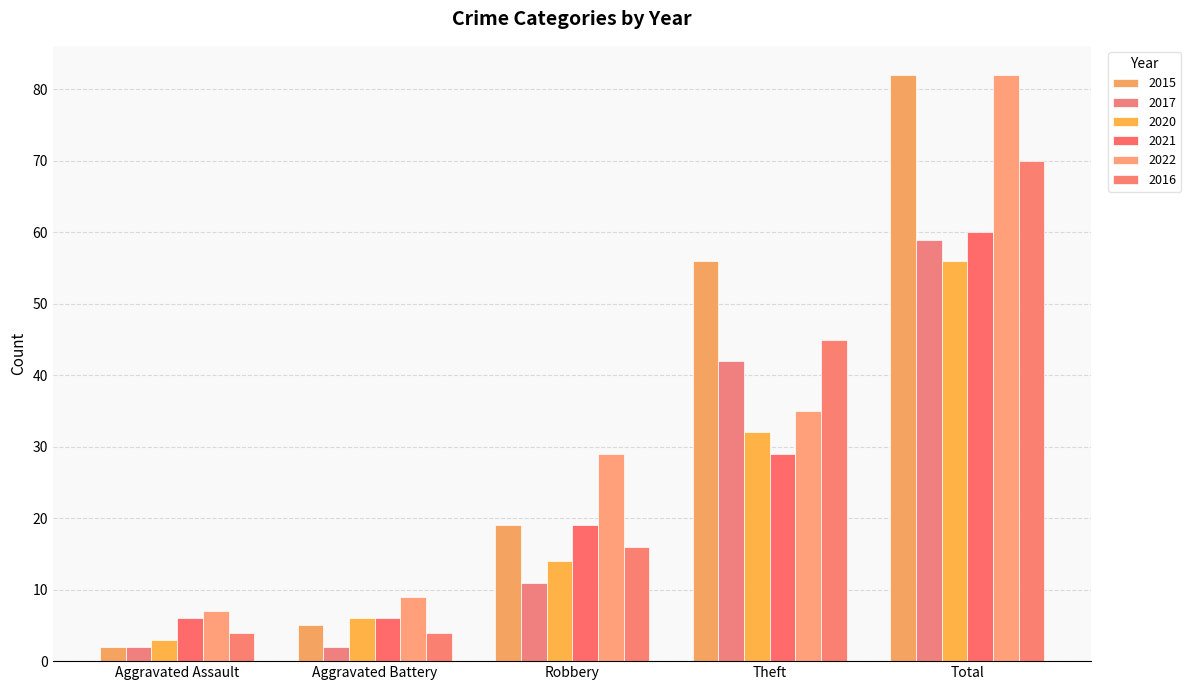

What are all the series names shown in the legend?

2015, 2017, 2020, 2021, 2022, 2016